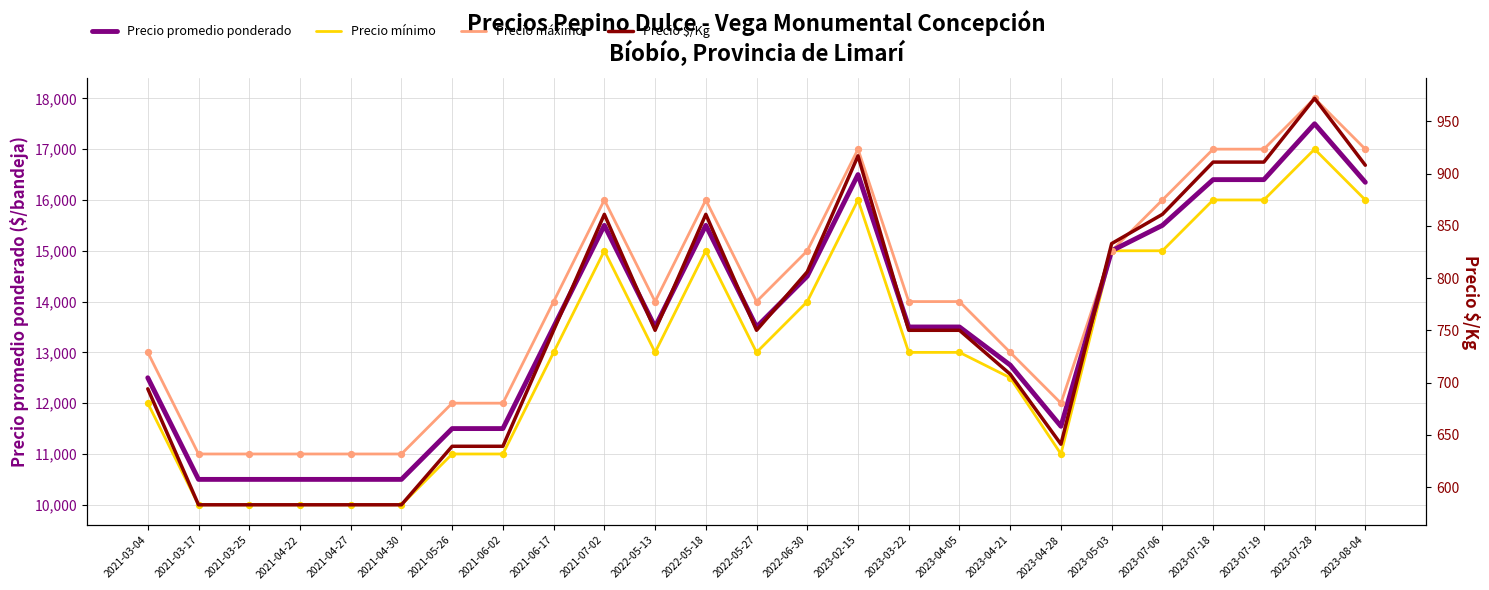

What are all the series names shown in the legend?

Precio promedio ponderado, Precio mínimo, Precio máximo, Precio $/Kg